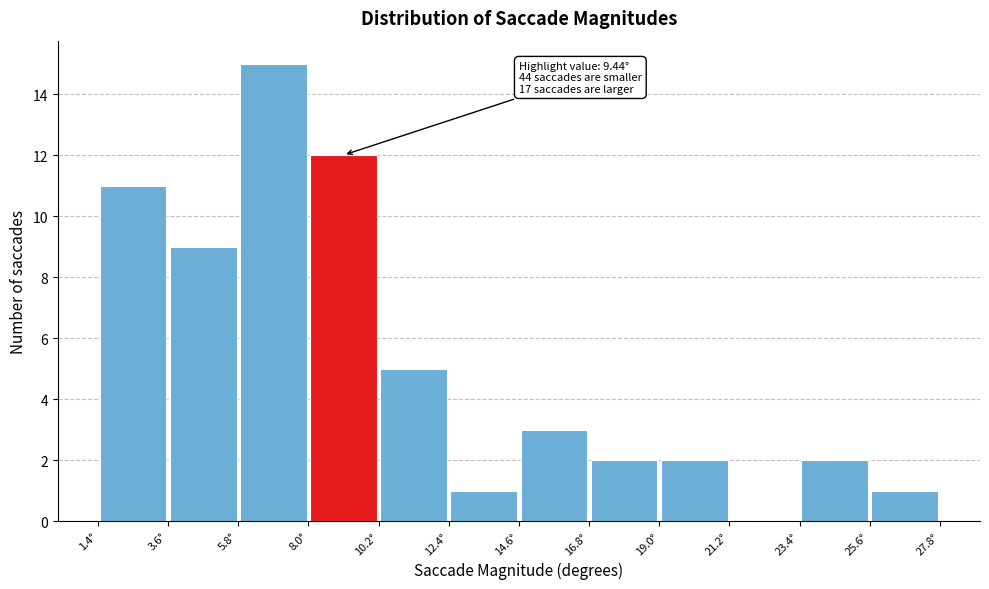

Which range on the x-axis has the tallest bar?

6.0 to 8.0